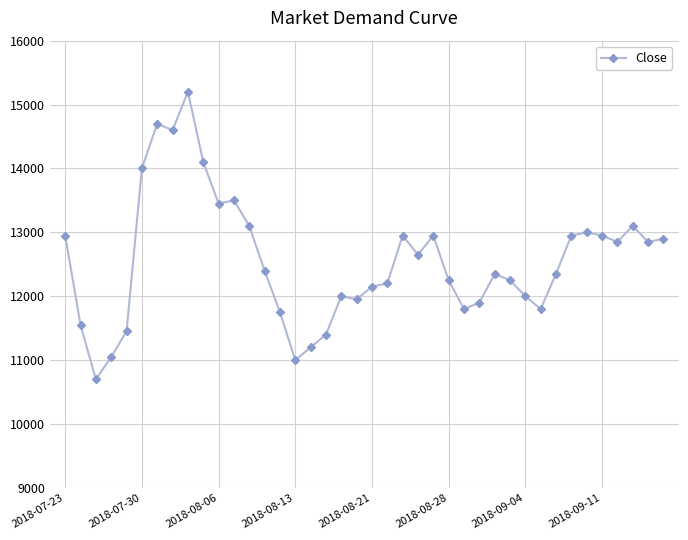

Is this an area chart (filled region under the line)?

No